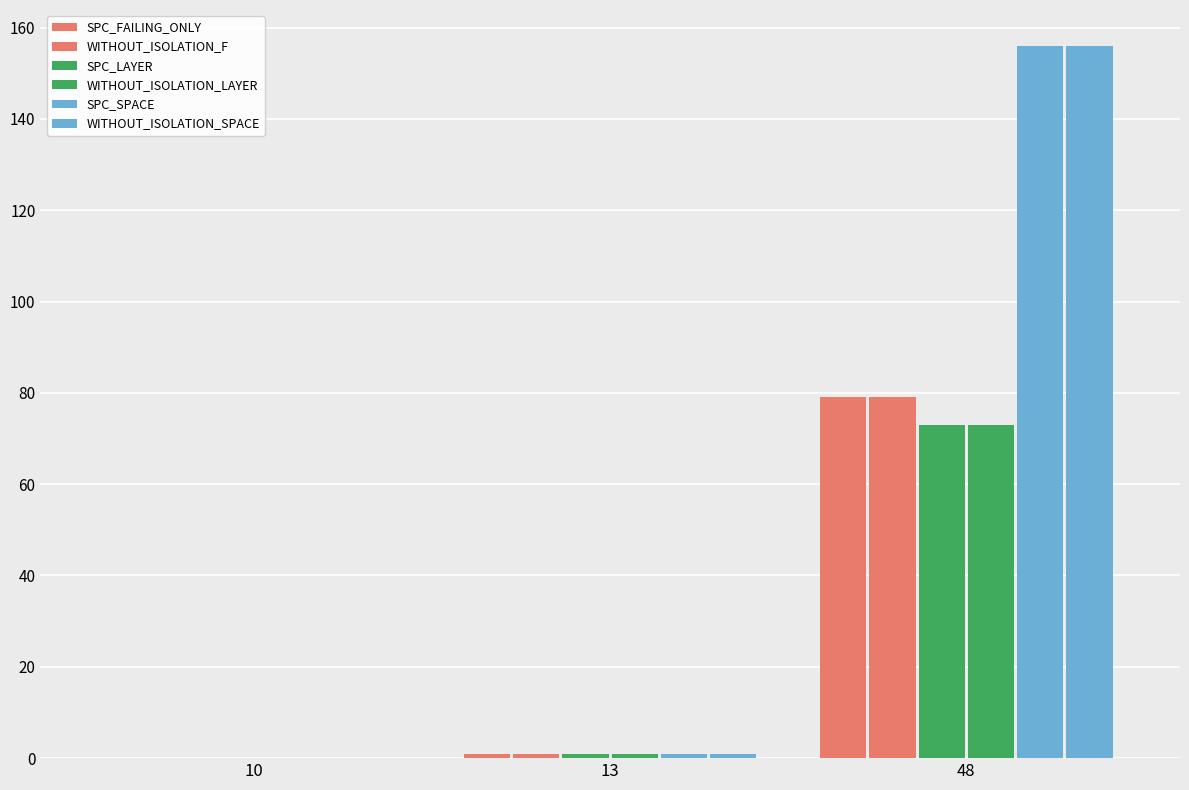

Which series changed the most between 13 and 48?

SPC_SPACE